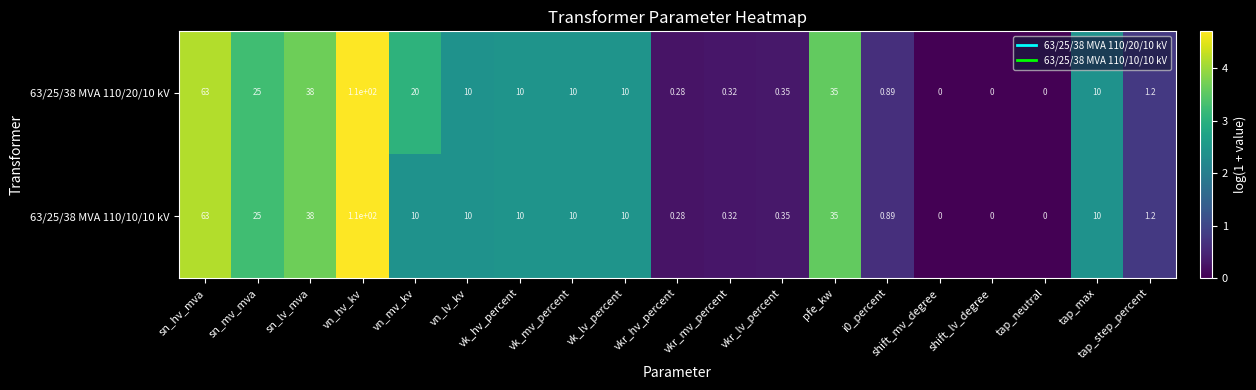

Is the value of 63/25/38 MVA 110/10/10 kV at vn_hv_kv greater than the value of 63/25/38 MVA 110/20/10 kV at vk_hv_percent?

Yes